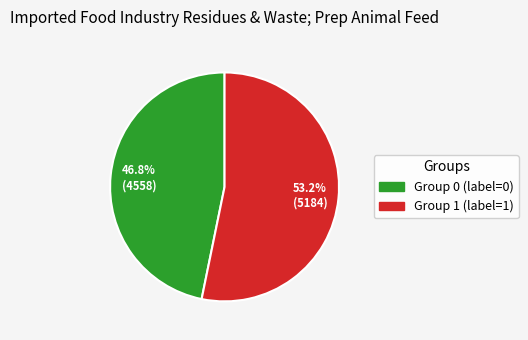

Is there a majority slice in this chart?

Yes